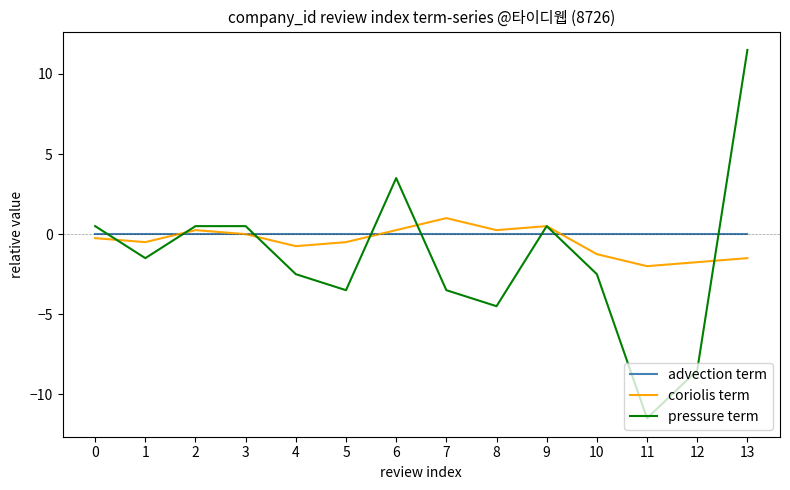

How many distinct data groups are displayed?

3